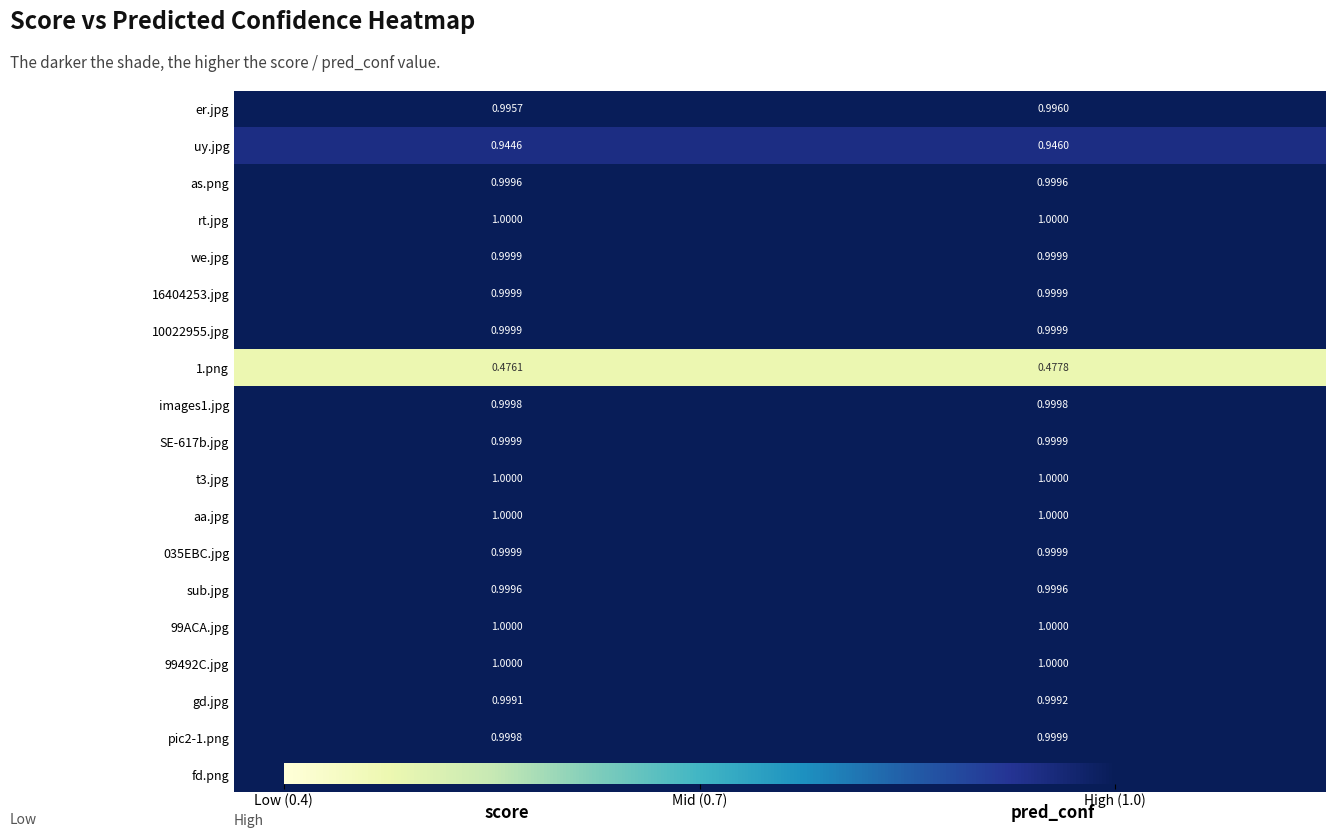

At which category is the sum across all series the highest?

pred_conf